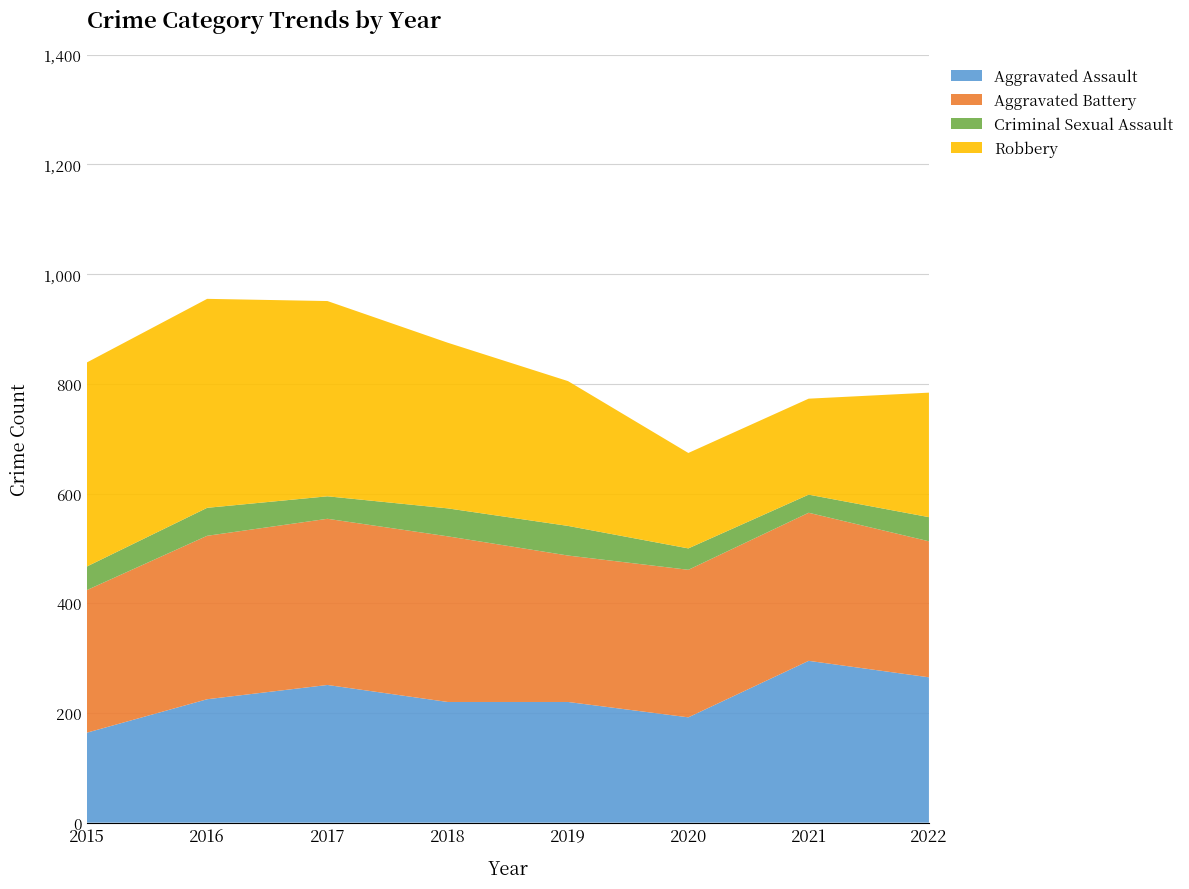

Reading left to right, extract all data points from this chart.

Aggravated Assault: 2015=164	2016=225	2017=251	2018=220	2019=220	2020=192	2021=295	2022=265
Aggravated Battery: 2015=260	2016=298	2017=303	2018=302	2019=267	2020=269	2021=270	2022=248
Criminal Sexual Assault: 2015=43	2016=51	2017=41	2018=51	2019=54	2020=39	2021=33	2022=44
Robbery: 2015=372	2016=381	2017=356	2018=302	2019=264	2020=174	2021=175	2022=227